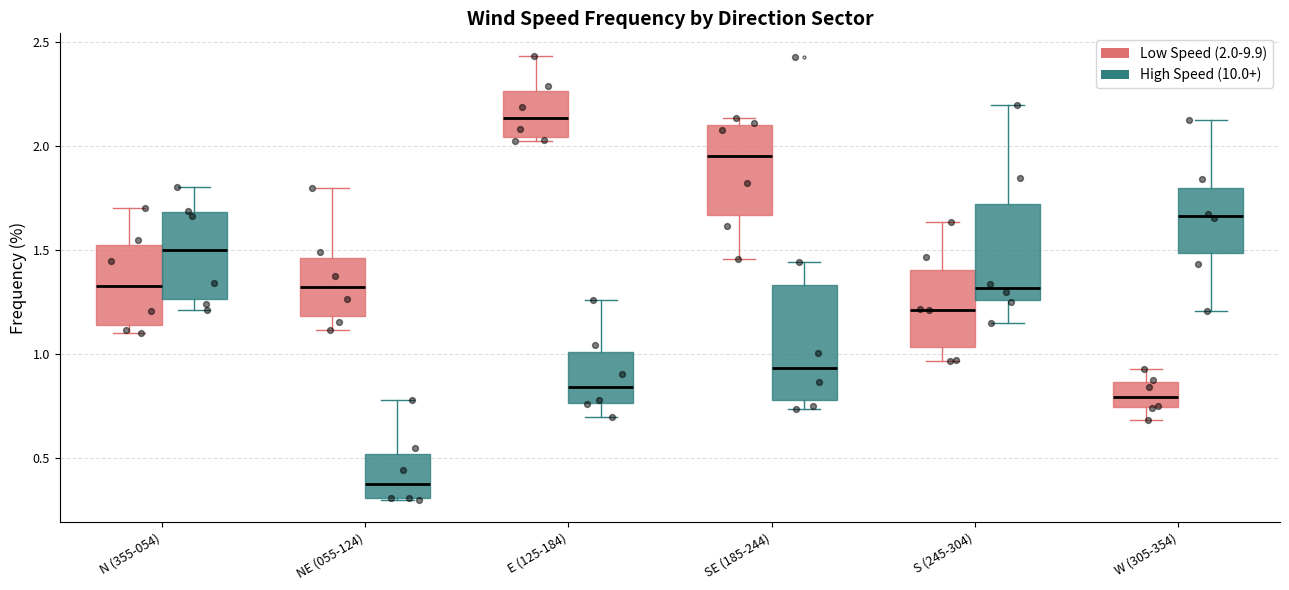

Where does the upper whisker of the box for N (355-054) (High Speed (10.0+)) end on the y-axis? The values are not printed on the chart, so give them approximately, as read against the axis.

1.80